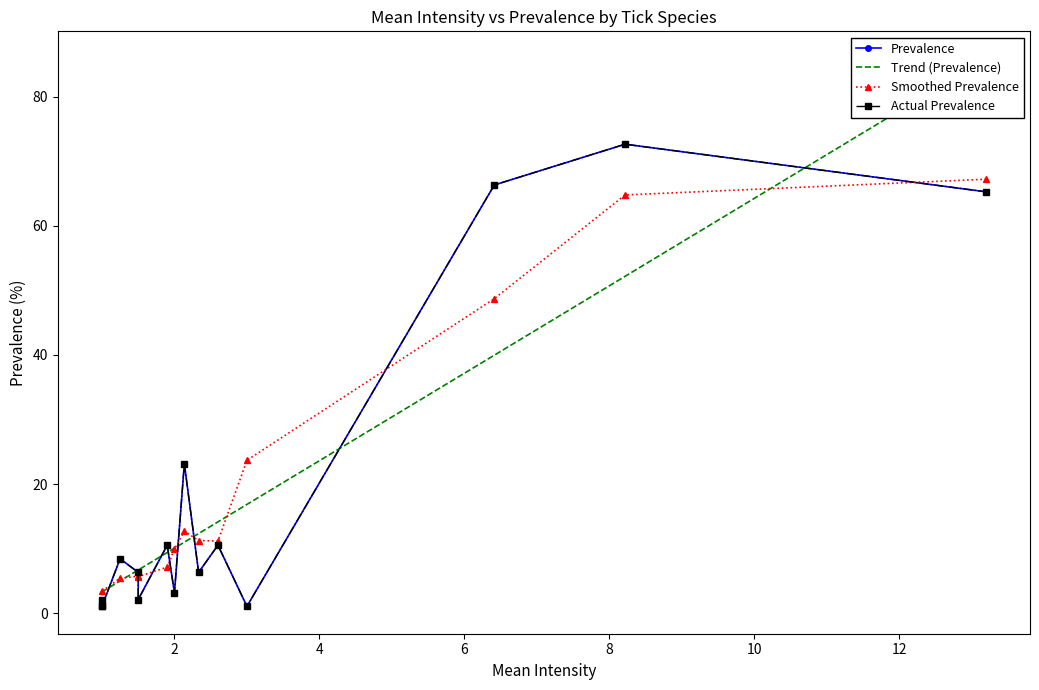

Reading right to left, transcribe all the data shown in this chart.

Mean Intensity: R. fanguineus=1.0	R. gemma=1.0	R. quilhoni=1.0	Boophilus sp.=3.0	R. senegalensis=2.0	R. sanguineus=2.3	R. muhsame=1.2	R. lunulatus=2.6	R. gulhoni=1.9	H. laechi=1.5	B. geigyi=6.4	B. decoloratus=8.2	B. annulatus=13.2	A. coharenses=1.5	A. variegatum=2.1
Prevalence: R. fanguineus=1.1	R. gemma=1.1	R. quilhoni=2.1	Boophilus sp.=1.1	R. senegalensis=3.2	R. sanguineus=6.3	R. muhsame=8.4	R. lunulatus=10.5	R. gulhoni=10.5	H. laechi=2.1	B. geigyi=66.3	B. decoloratus=72.6	B. annulatus=65.3	A. coharenses=6.3	A. variegatum=23.2